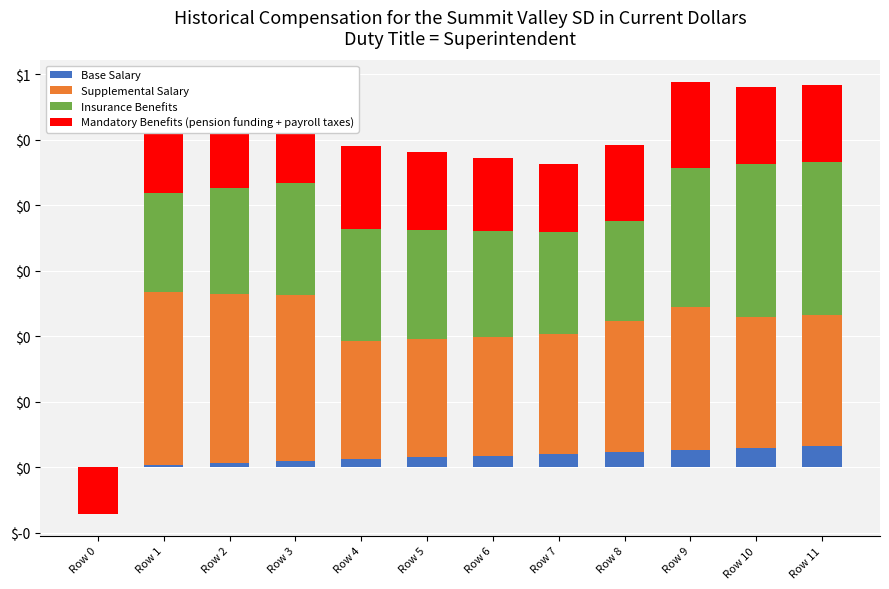

What is the difference between the second highest and second lowest values in the Insurance Benefits series?

0.1